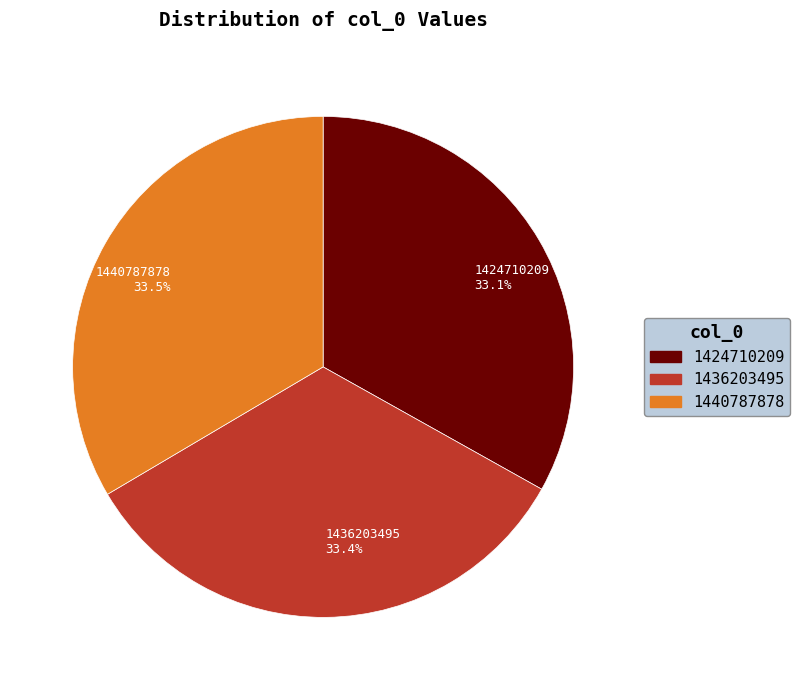

What portion of the pie excludes 1436203495 33.4%?

66.6%